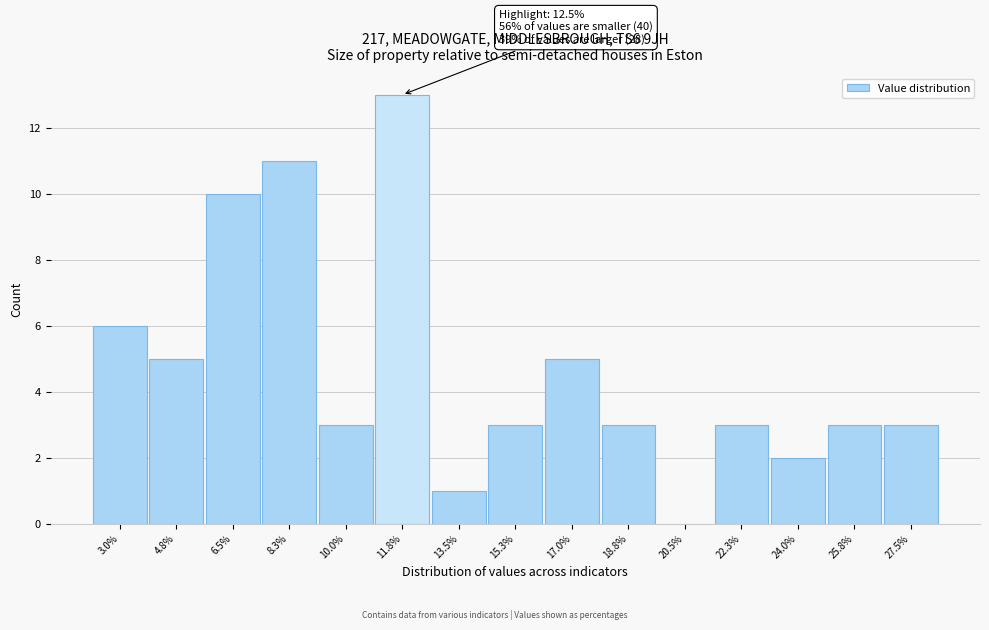

Reading left to right, list all the values displayed in this chart.

3.0%=6	4.8%=5	6.5%=10	8.3%=11	10.0%=3	11.8%=13	13.5%=1	15.3%=3	17.0%=5	18.8%=3	20.5%=0	22.3%=3	24.0%=2	25.8%=3	27.5%=3